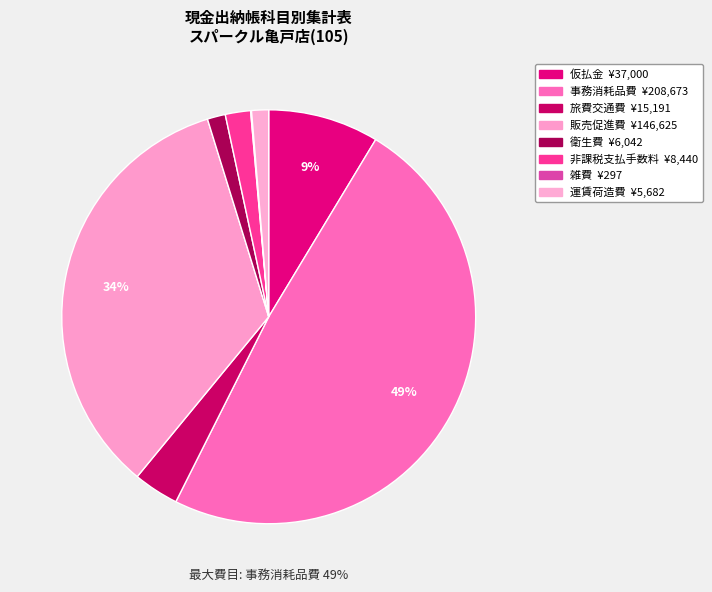

To the nearest percent, what is the difference between the 販売促進費 and 仮払金 slice percentages?

26%